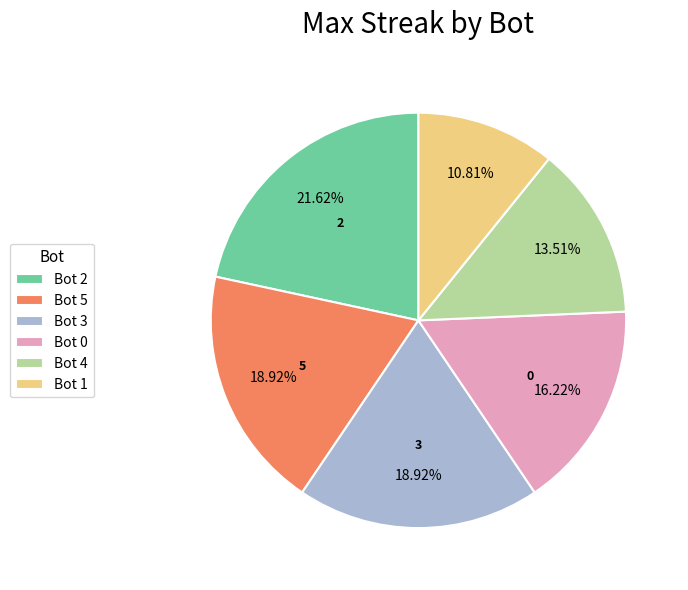

The Bot 1 slice represents 1% of the pie. True or false?

False